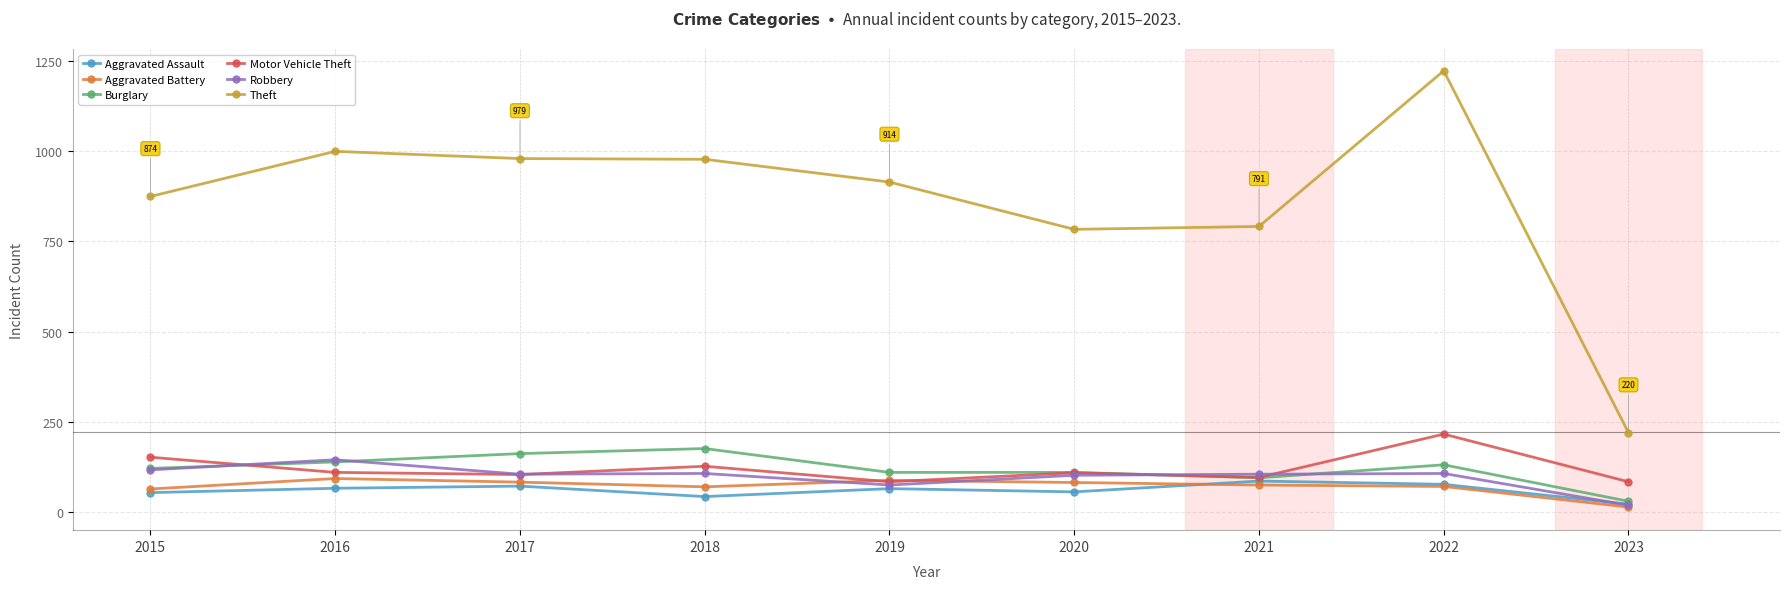

What is the spread (max minus min) of values at 2021?

716